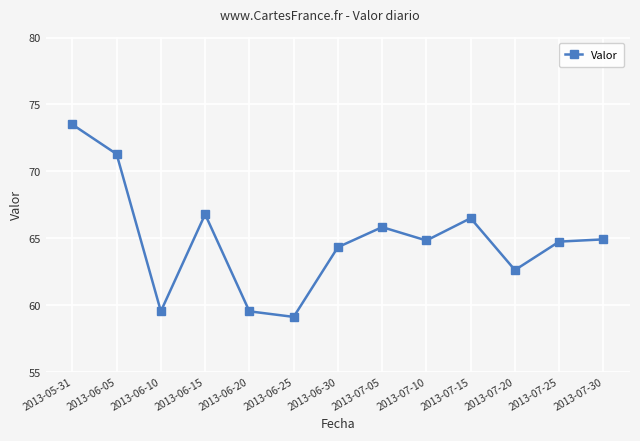

Where is the data nearest to the value 66?

2013-07-05